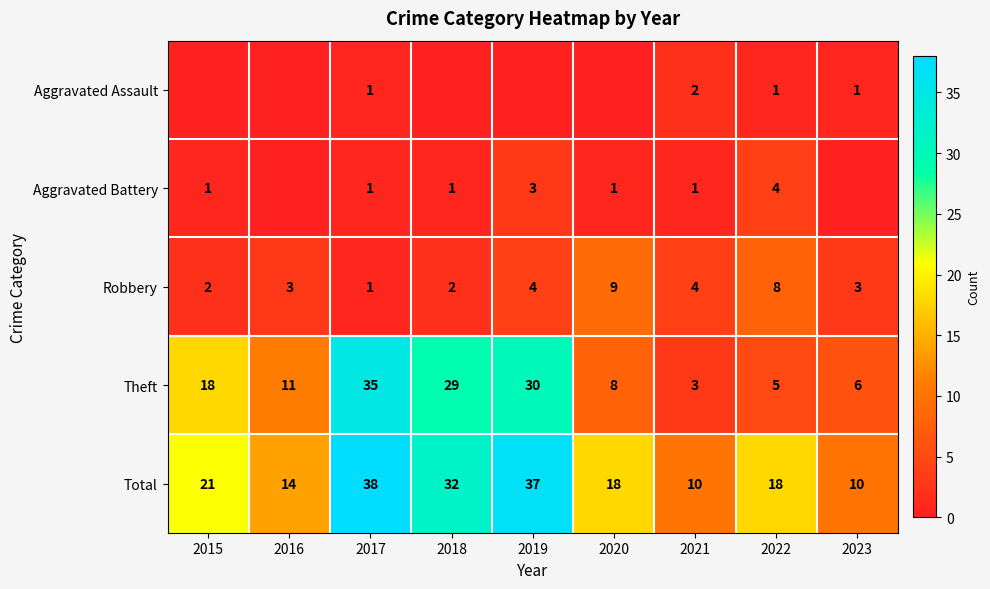

How many values in the Robbery series exceed 3?

4